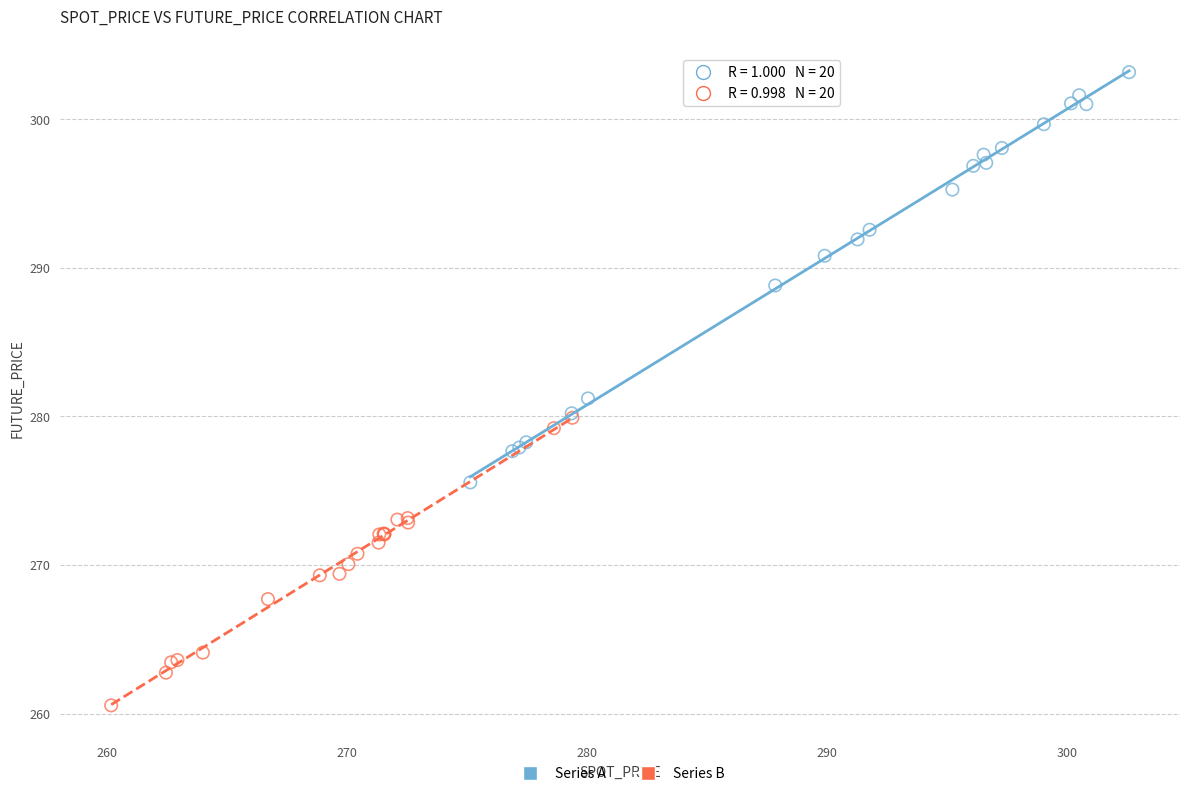

Which series has the largest Y range (max minus min)?

Series A